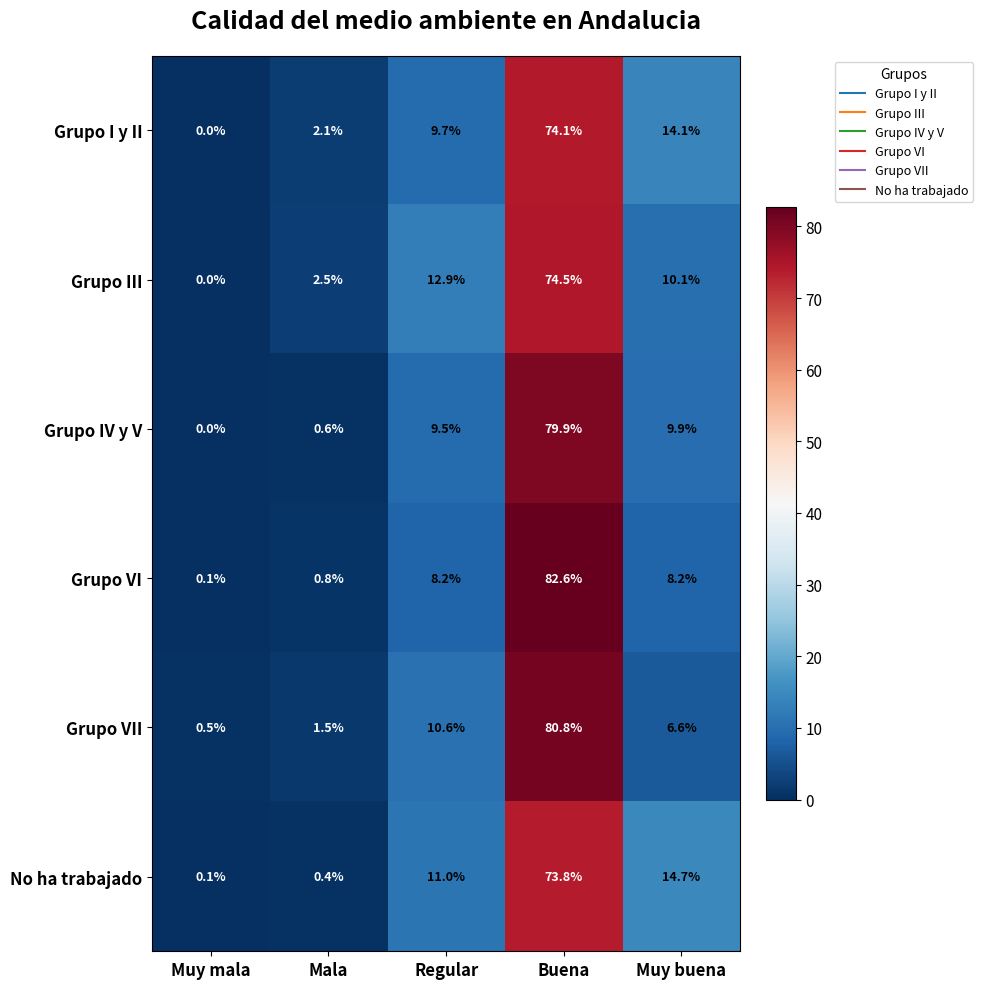

At which category does the chart reach its minimum across all series?

Muy mala